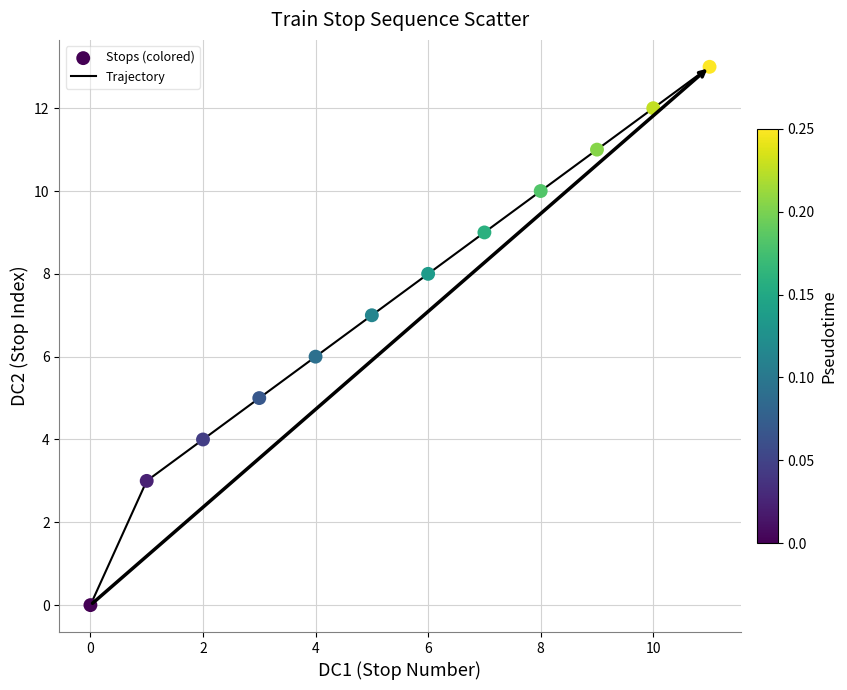

What is the greatest value displayed?

13